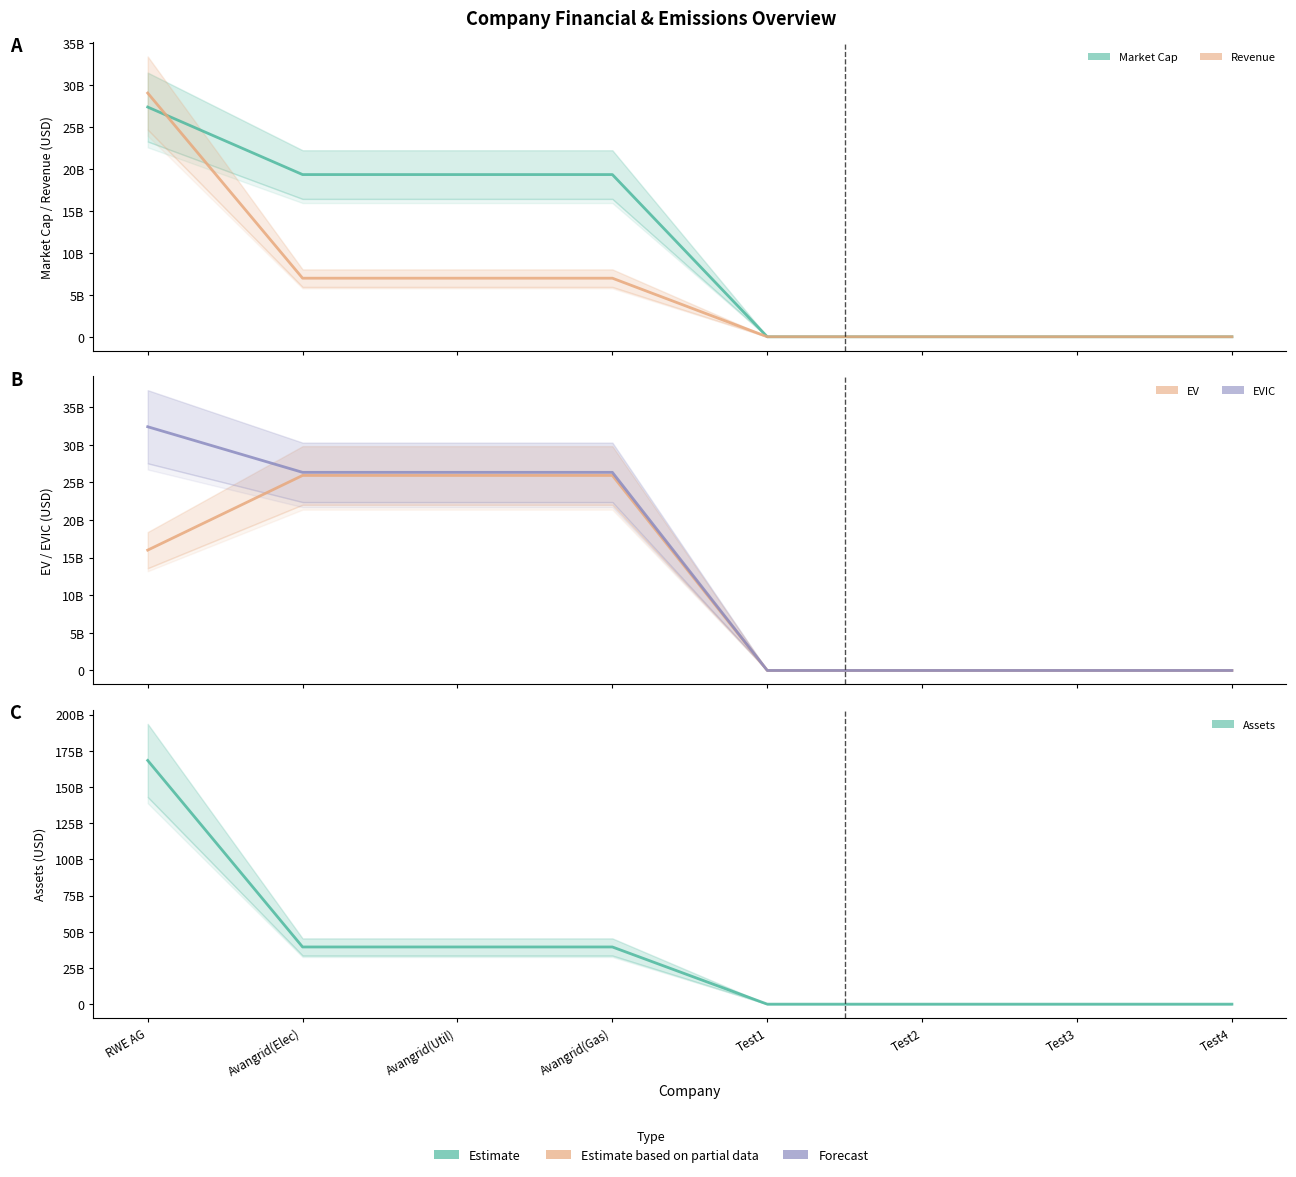

What is the sum of all Market Cap values?

85280030000